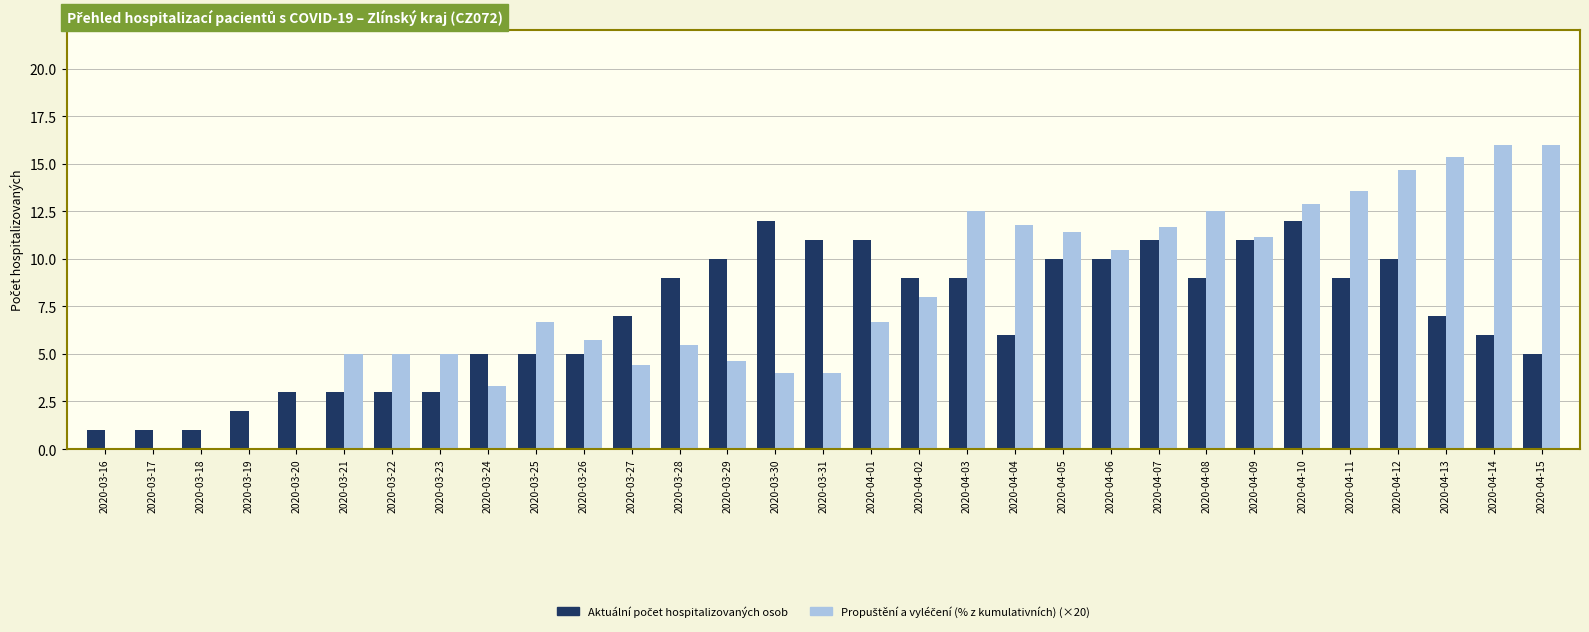

What is the total value across all series at 2020-03-26?

10.7